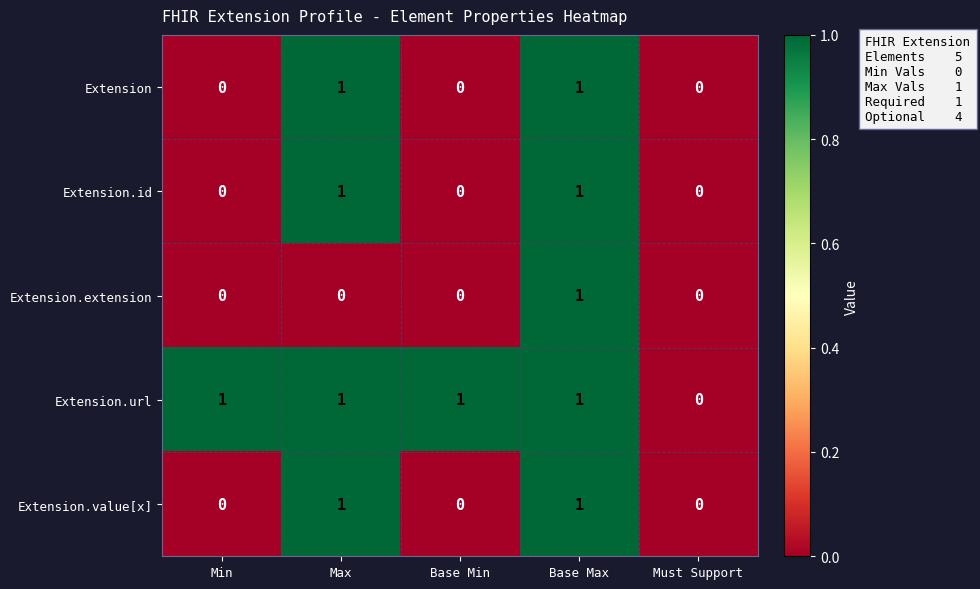

Is it true that Extension.id equals 0 at Base Min?

True